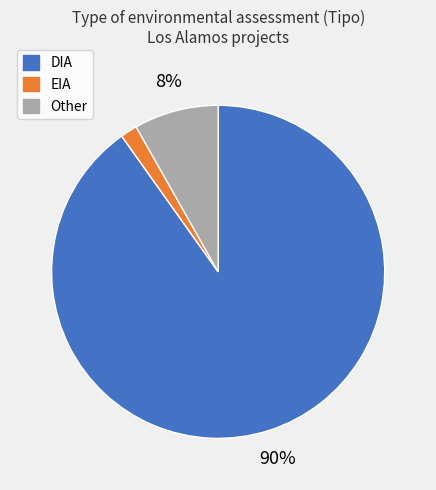

To the nearest percent, what is the difference between the Other and DIA slice percentages?

82%